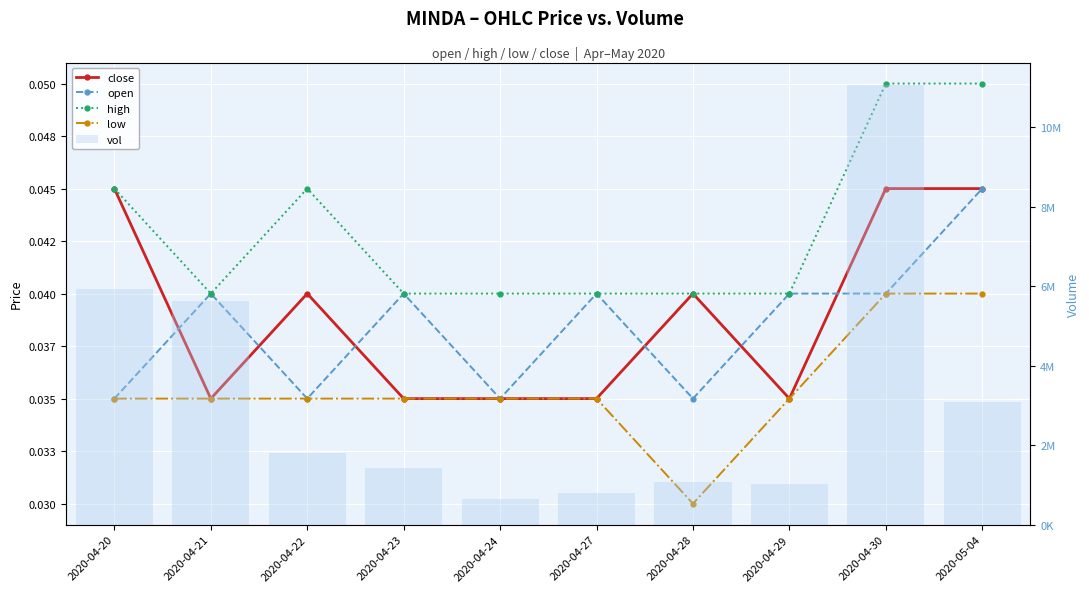

Which category has the highest value across all series?

2020-04-30